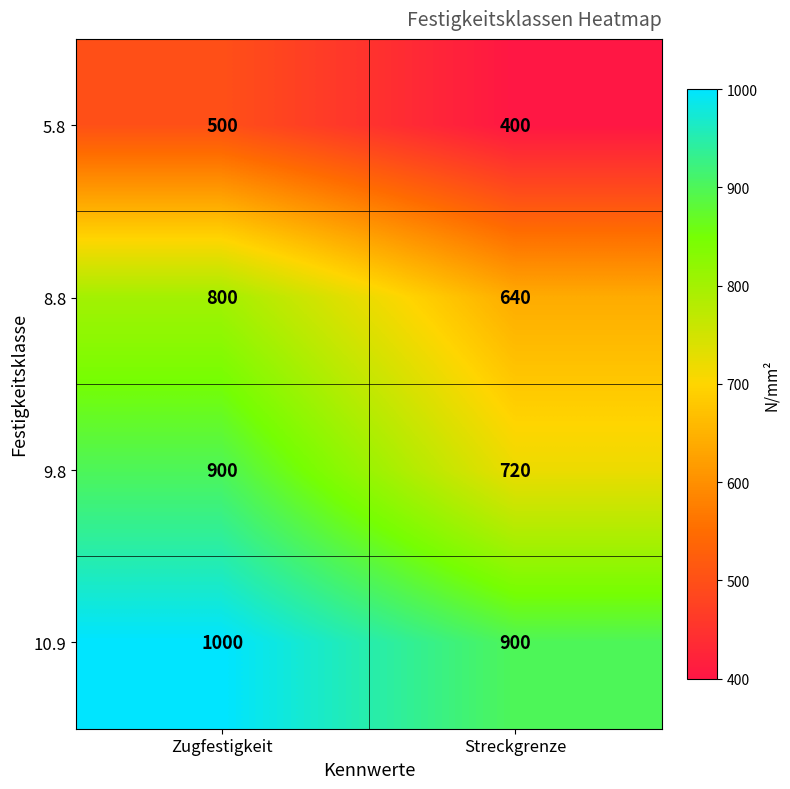

What is the sum of all 8.8 values?

1440